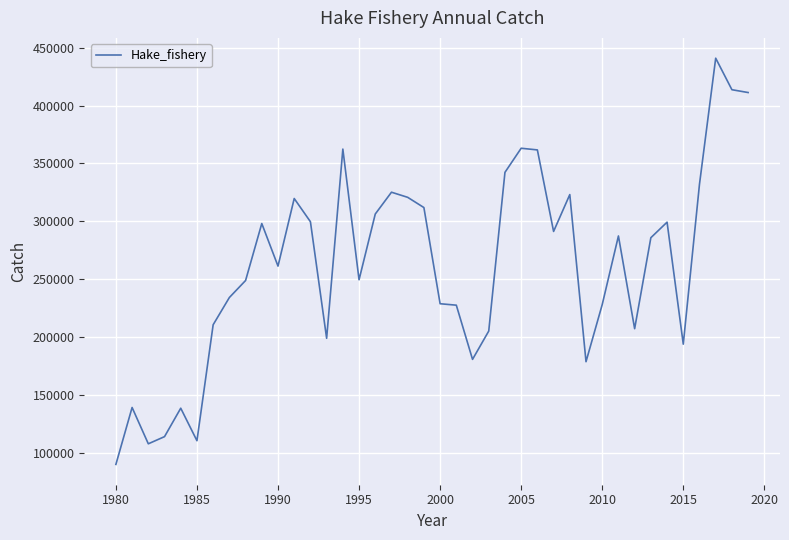

What is the difference between the maximum and minimum values?

351019.9